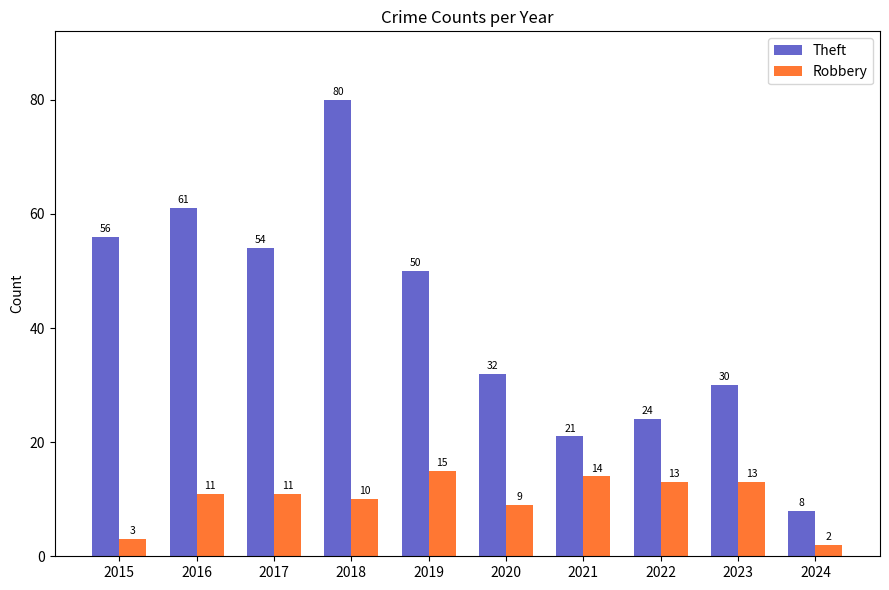

Reading left to right, what are all the values shown in this chart?

Theft: 2015=56	2016=61	2017=54	2018=80	2019=50	2020=32	2021=21	2022=24	2023=30	2024=8
Robbery: 2015=3	2016=11	2017=11	2018=10	2019=15	2020=9	2021=14	2022=13	2023=13	2024=2